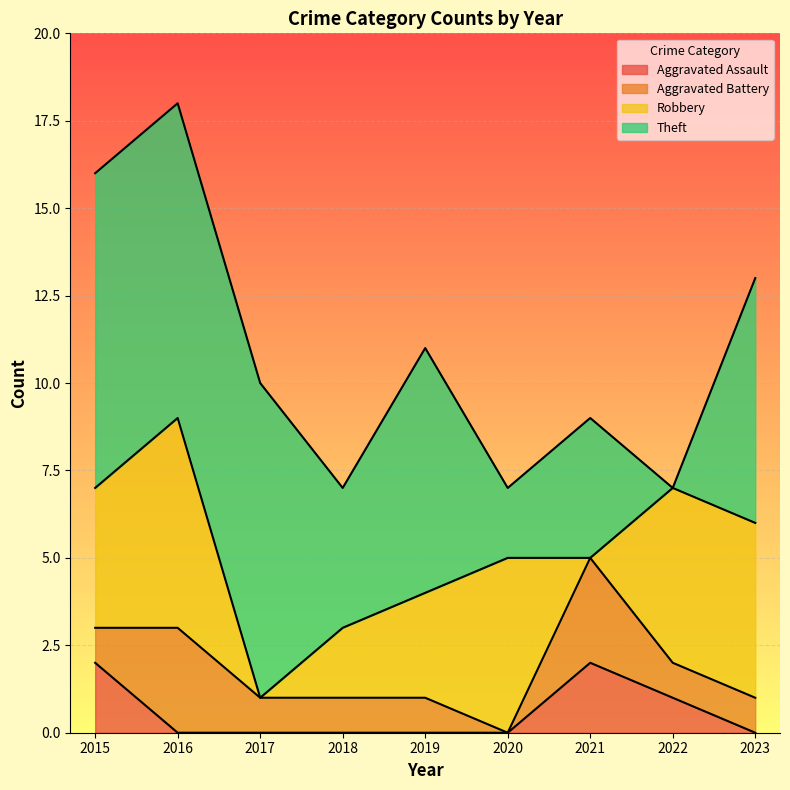

True or false: Aggravated Assault has a value of 1 at 2023.

False